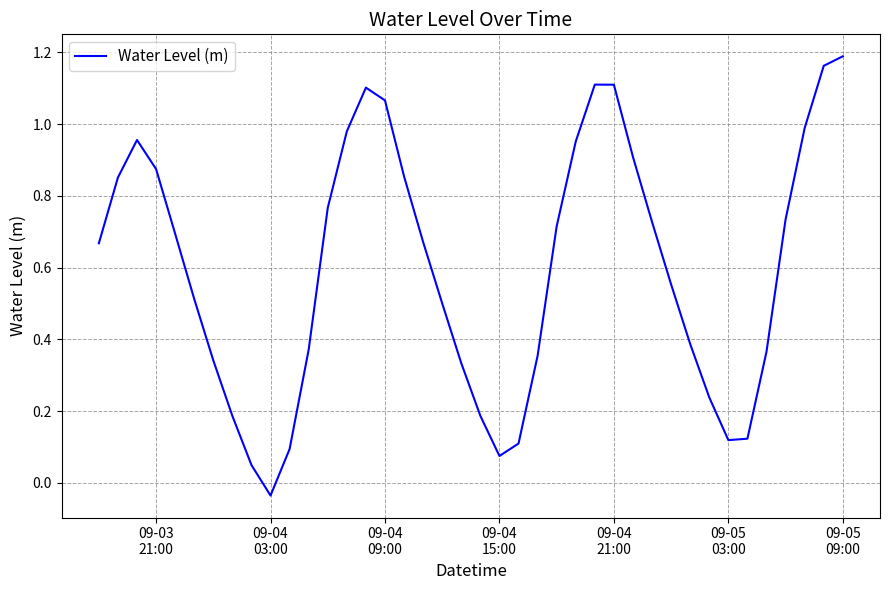

How many lines are shown in the chart?

1